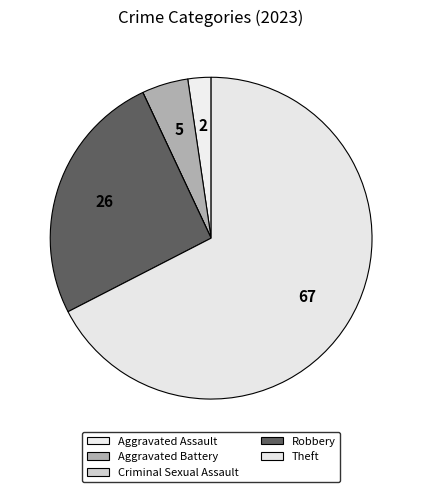

To the nearest percent, what percentage of the pie is Theft?

67%